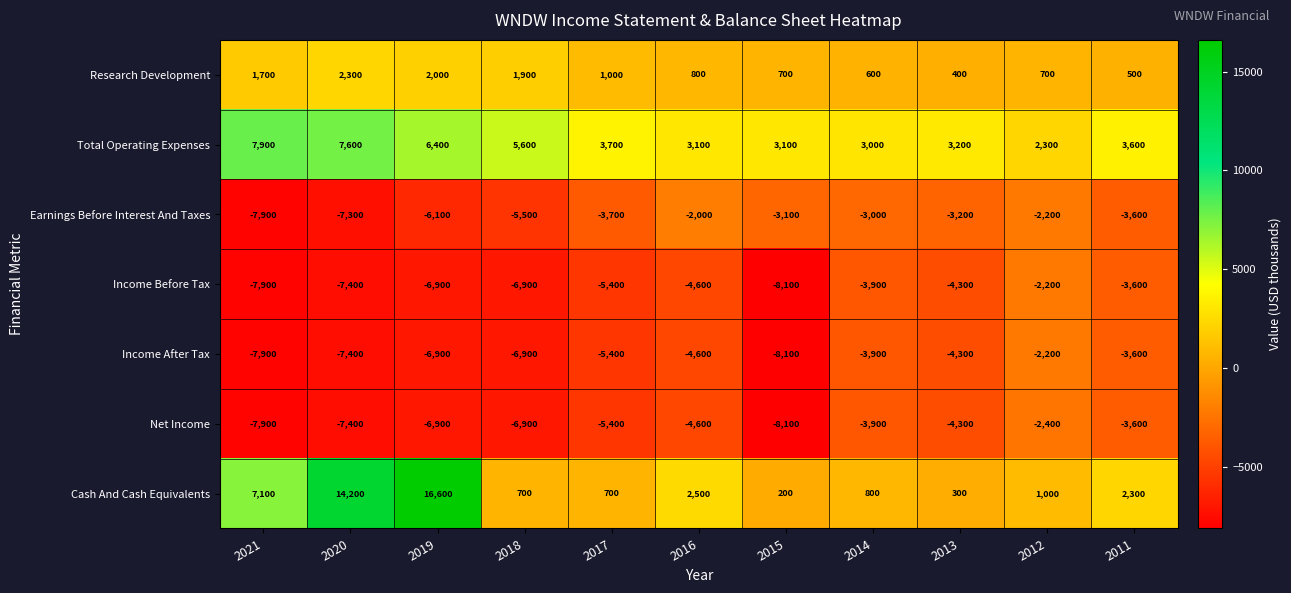

What is the average value of the Research Development series?

1145